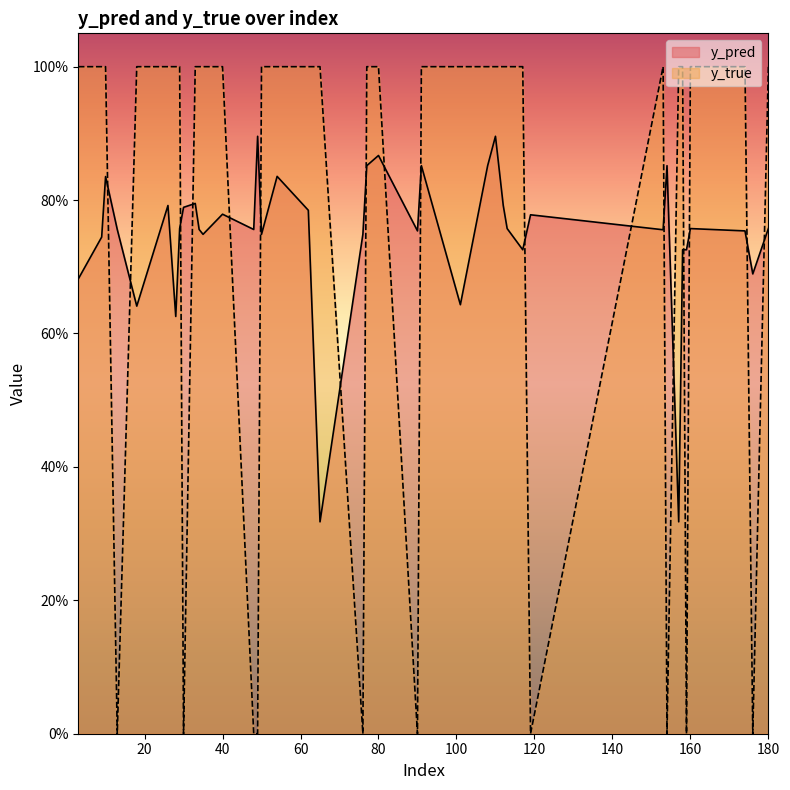

What is the sum of the y_true values at 65 and 91?

2.0